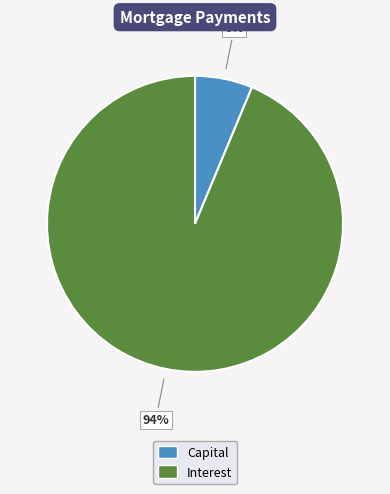

Is there any slice that represents more than half of the pie?

Yes